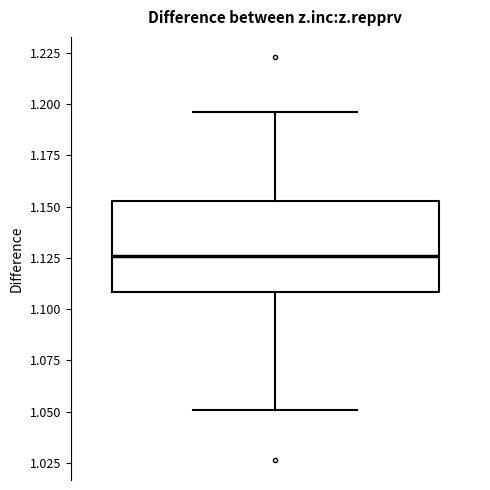

Read this box plot against the y-axis: the position of the median line, the range covered by the box, and the ends of both whiskers. The values are not printed on the chart, so give them approximately, as read against the axis.

median 1.125, box 1.110 to 1.155, whiskers 1.050 to 1.195